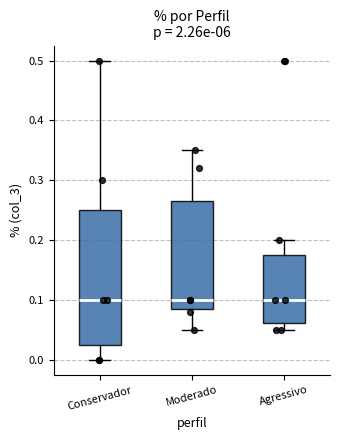

Where is the upper edge of the box for Conservador on the y-axis? The values are not printed on the chart, so give them approximately, as read against the axis.

0.25